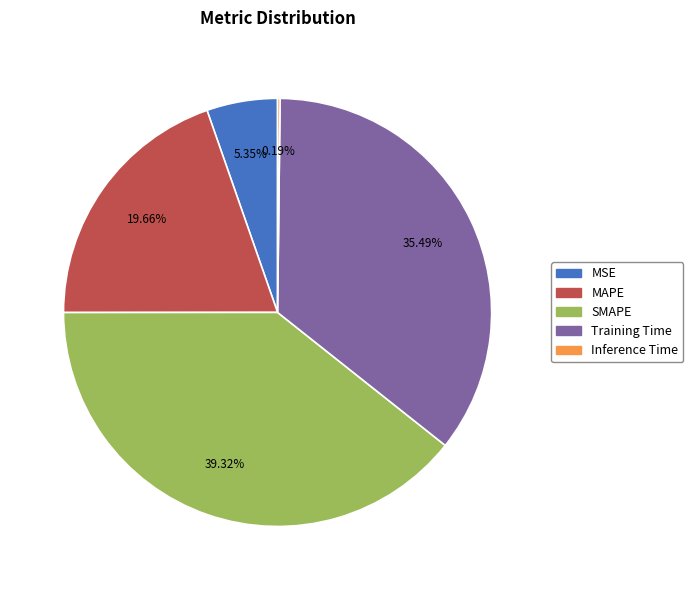

Between SMAPE and MSE, which is larger?

SMAPE